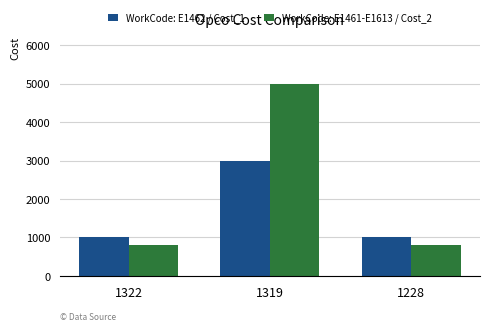

Rank the series at 1319 from lowest to highest value.

WorkCode: E1462 / Cost_1, WorkCode: E1461-E1613 / Cost_2